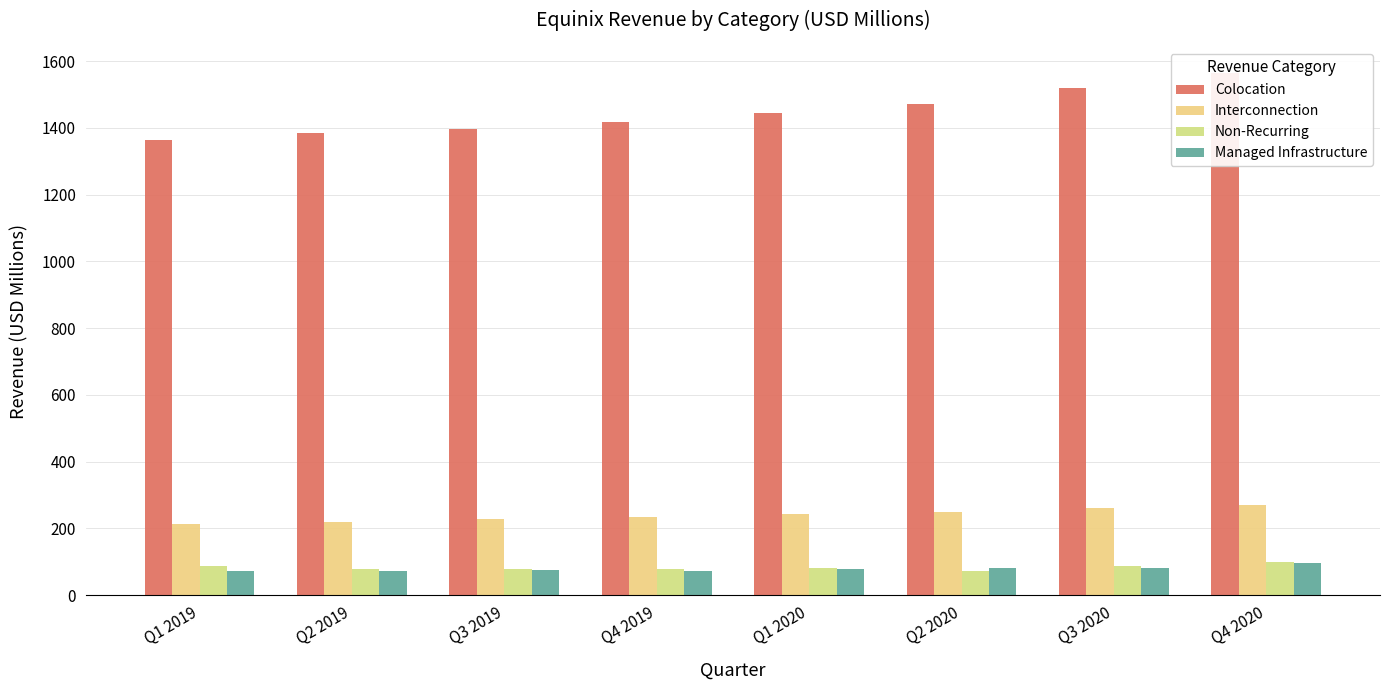

How many values in the Non-Recurring series are below 82?

4